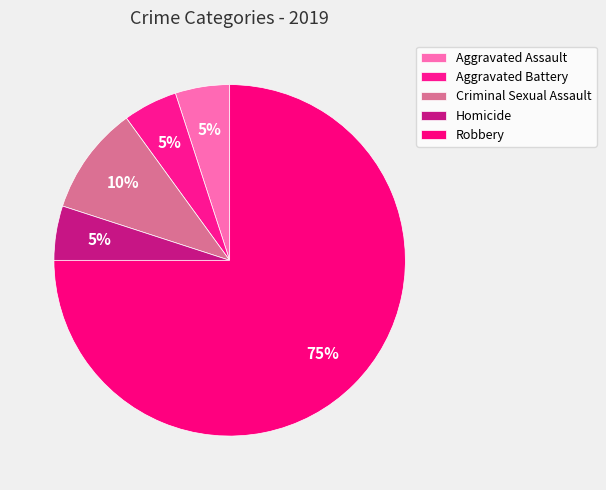

How many segments does this pie chart have?

5